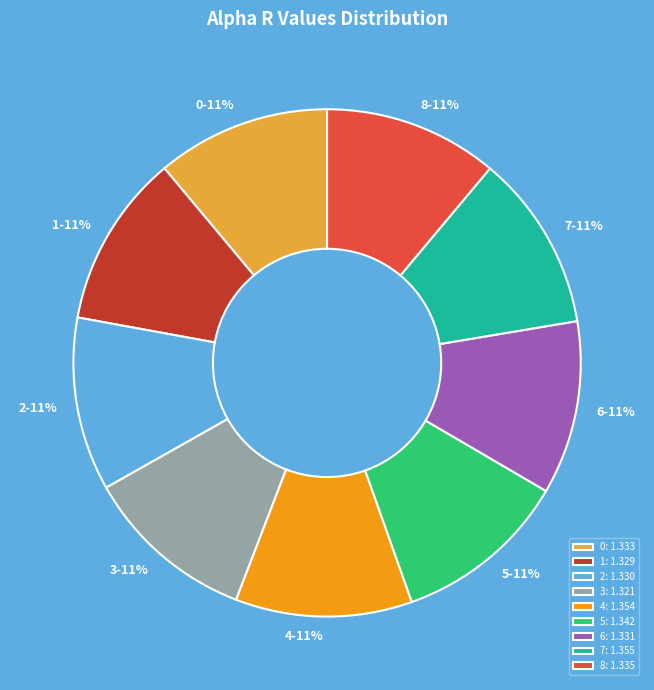

What is the ratio of the value at 3 to the value at 6?

1.0